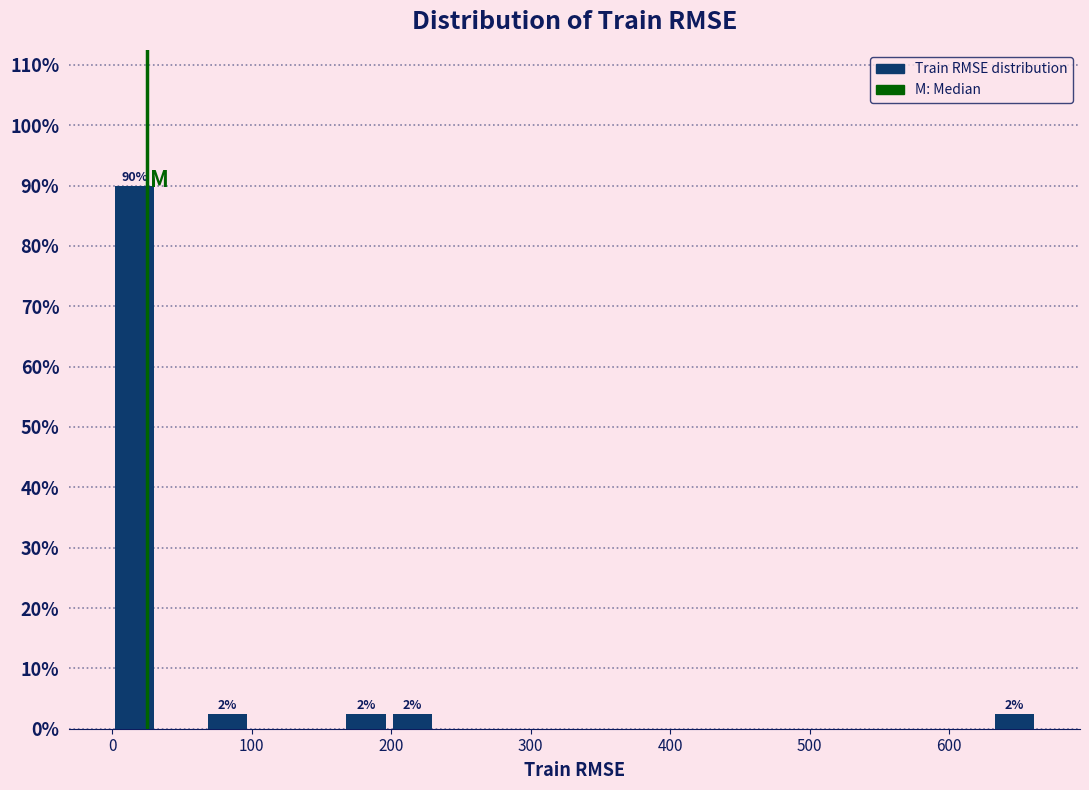

Around what value on the x-axis is the tallest bar? Give the approximate position of its centre, as read against the axis.

20